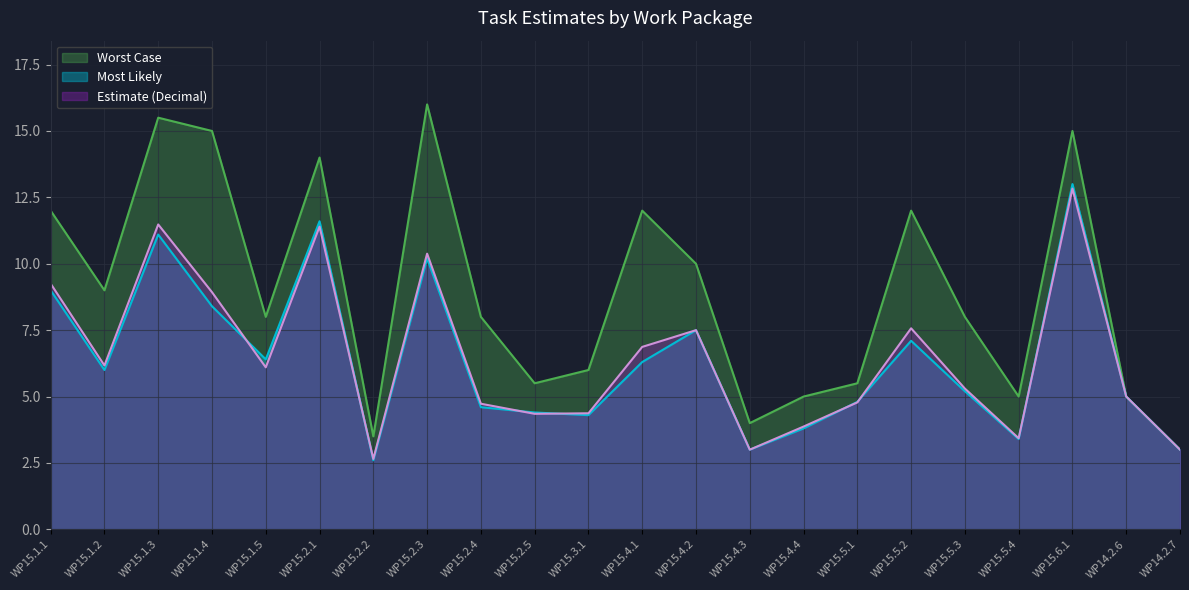

Between WP15.2.1 and WP15.4.2, which series saw the biggest shift?

Most Likely